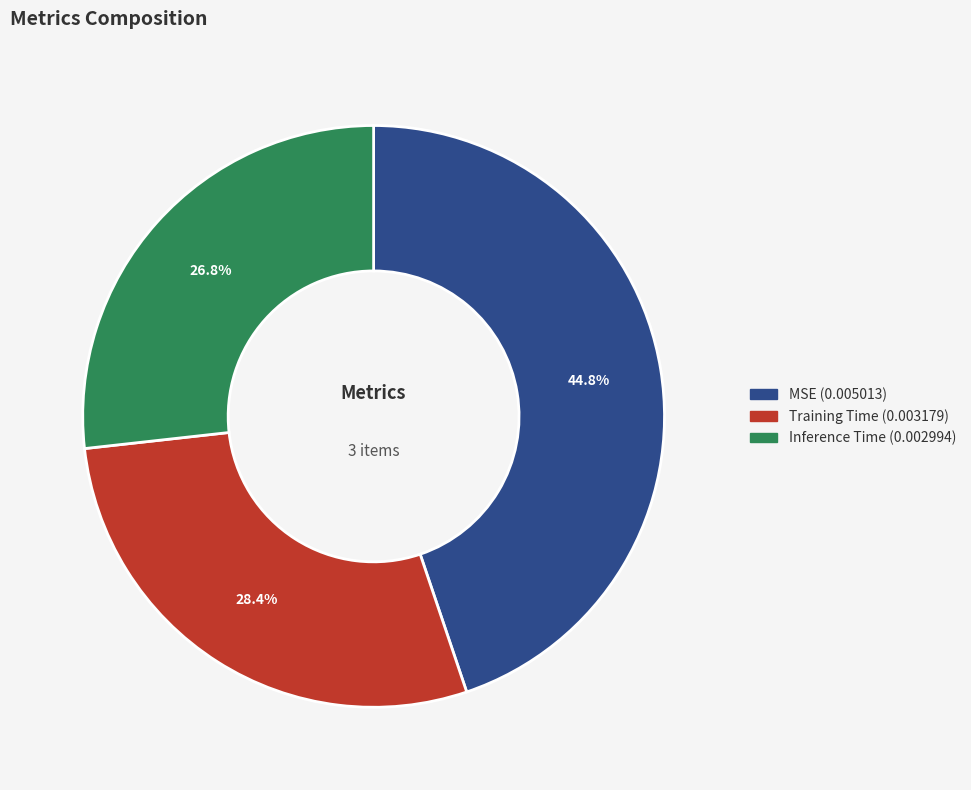

How many segments does this pie chart have?

3